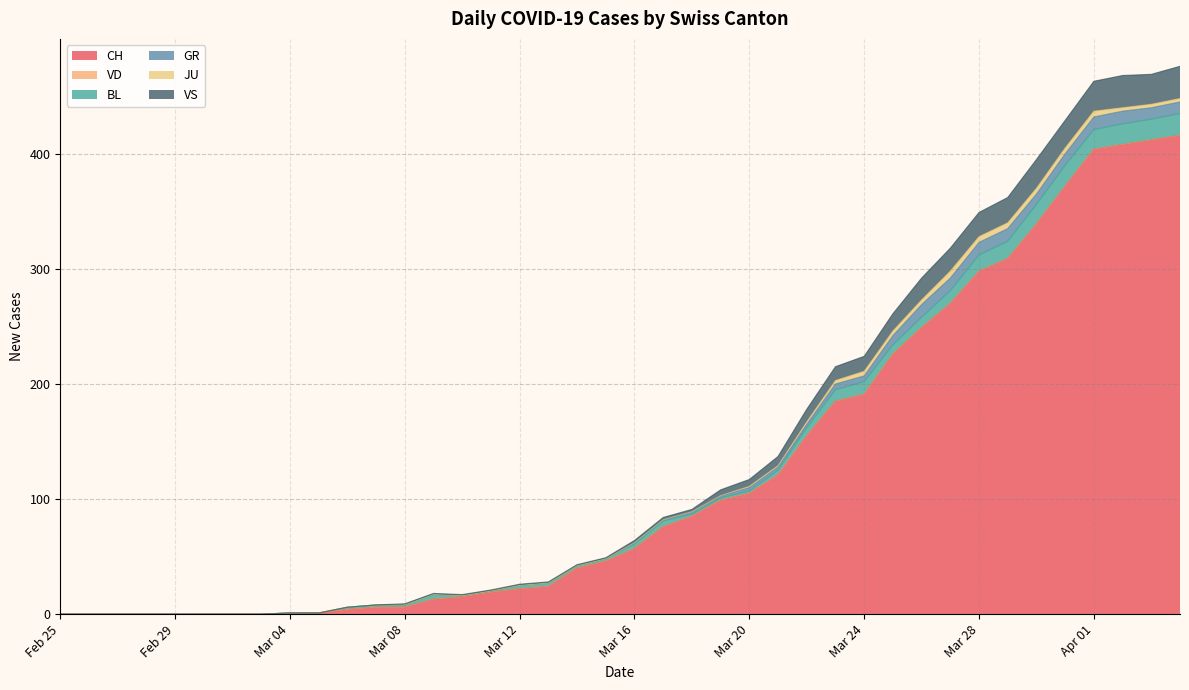

Which has a higher value, 2020-03-18 or 2020-03-03?

2020-03-18